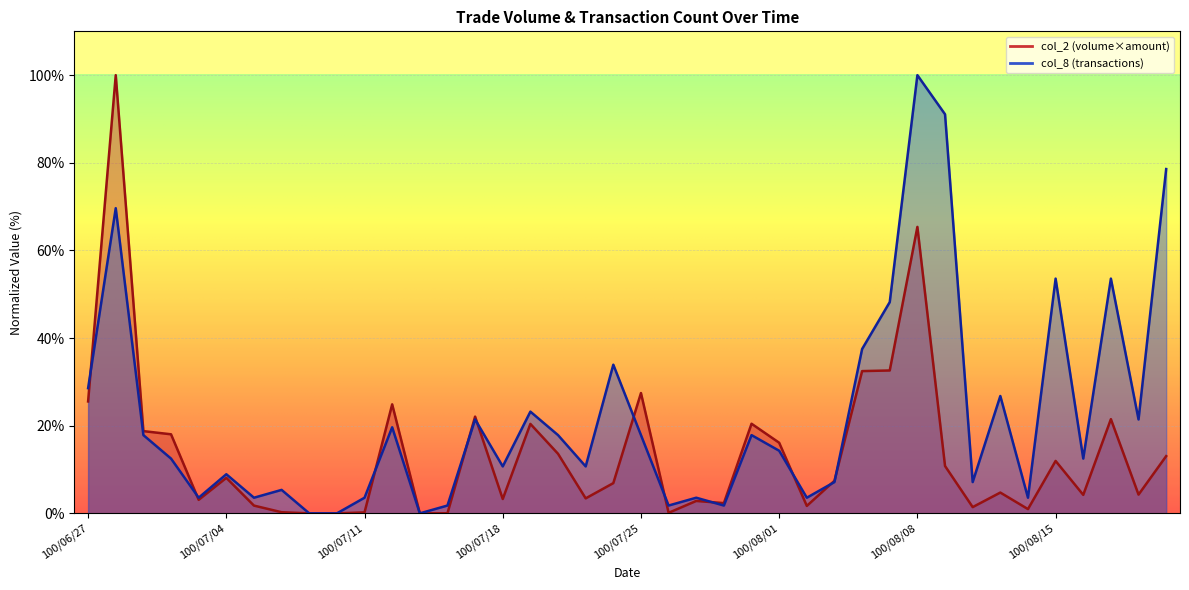

Does the chart display data point markers on the line(s)?

No